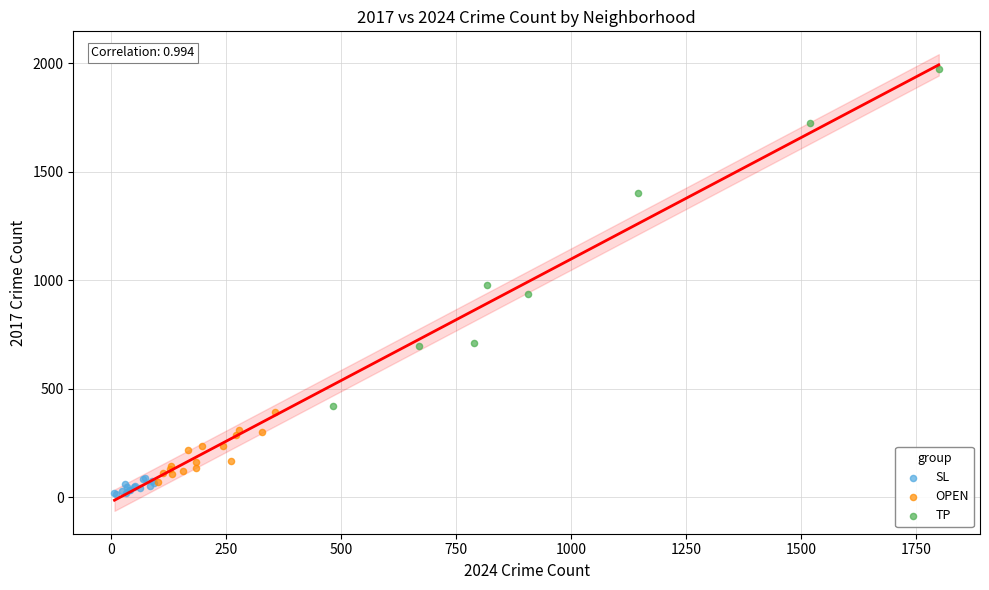

Which series has the widest spread of Y values?

TP